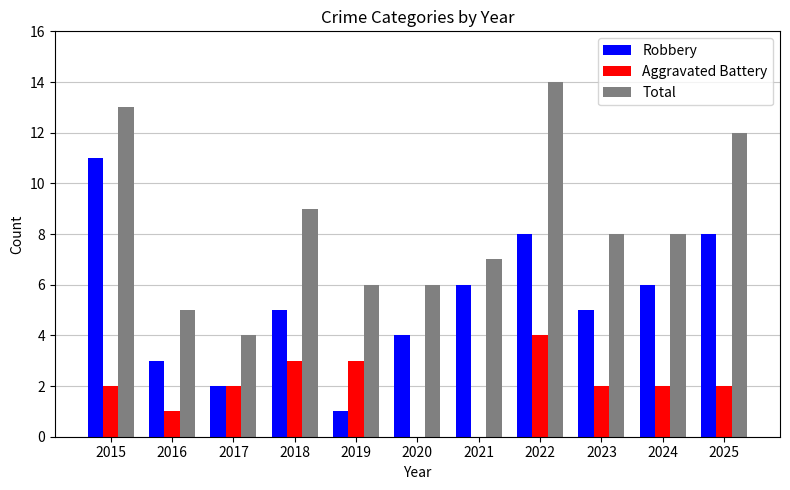

How many groups of bars are there?

11